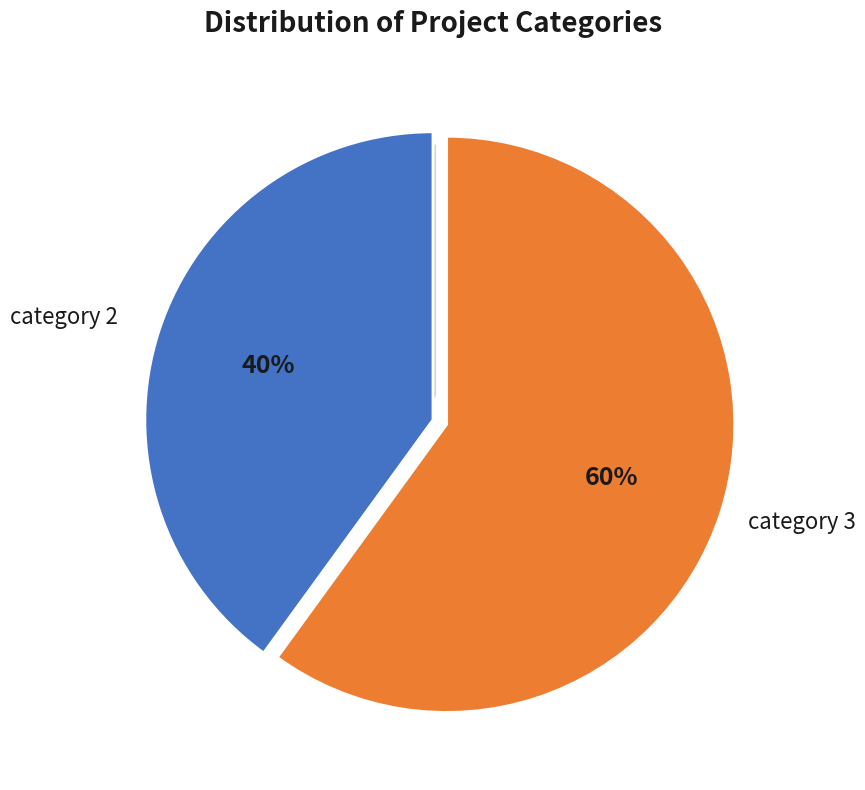

What is the majority slice?

category 3